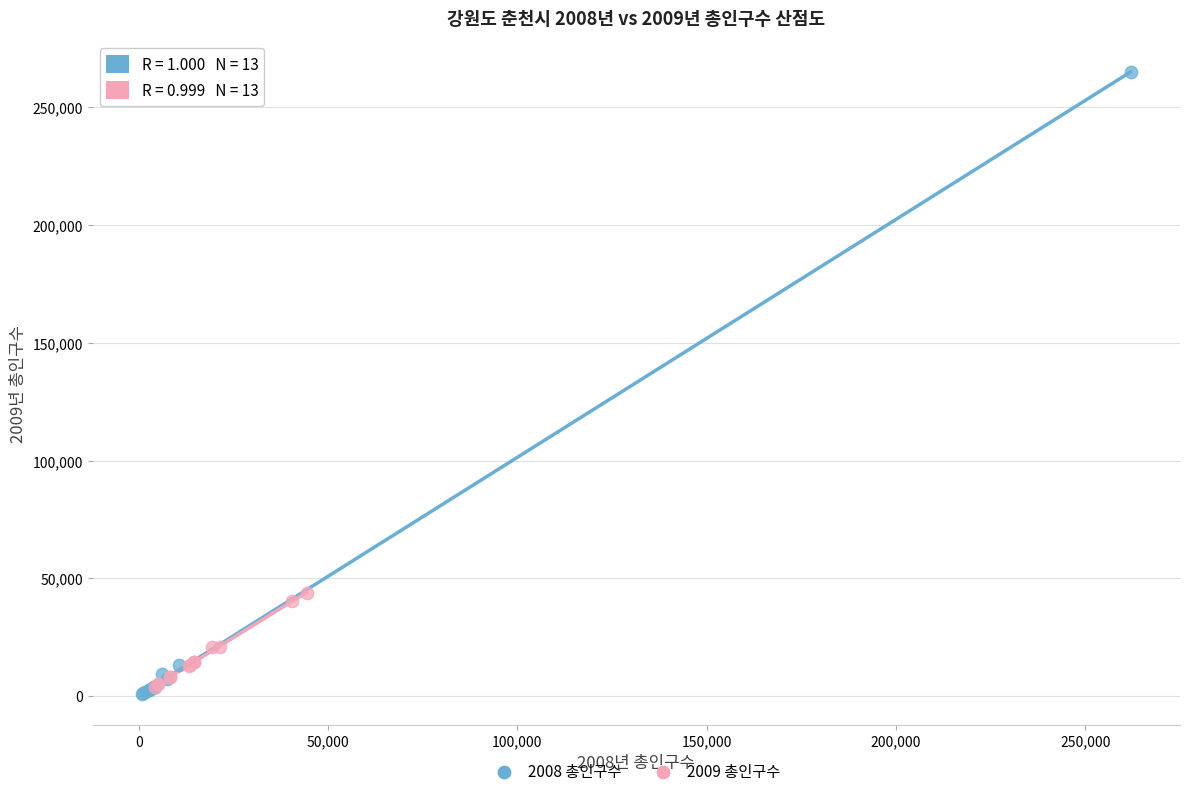

Which series contains the highest Y value?

2008 총인구수